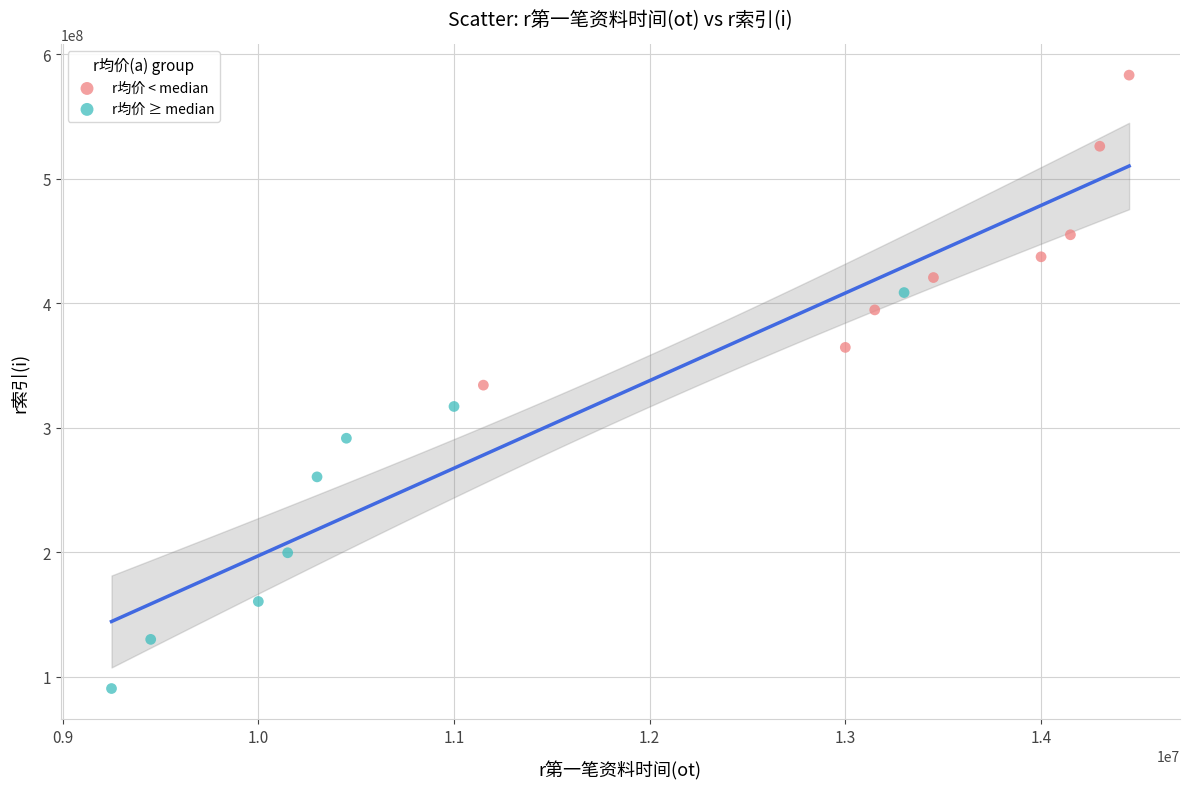

What are all the series names shown in the legend?

r均价 < median, r均价 ≥ median